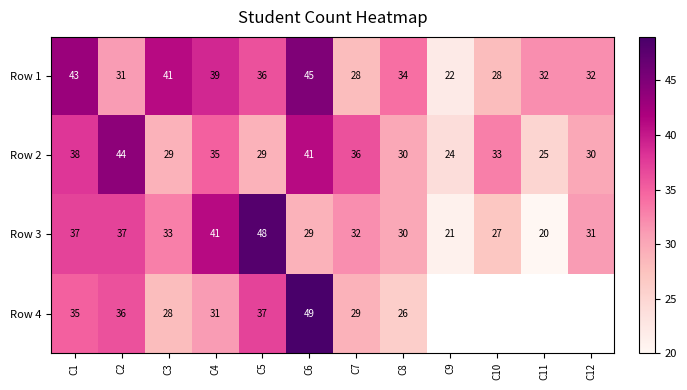

Which series changed the most between C4 and C8?

Row 3